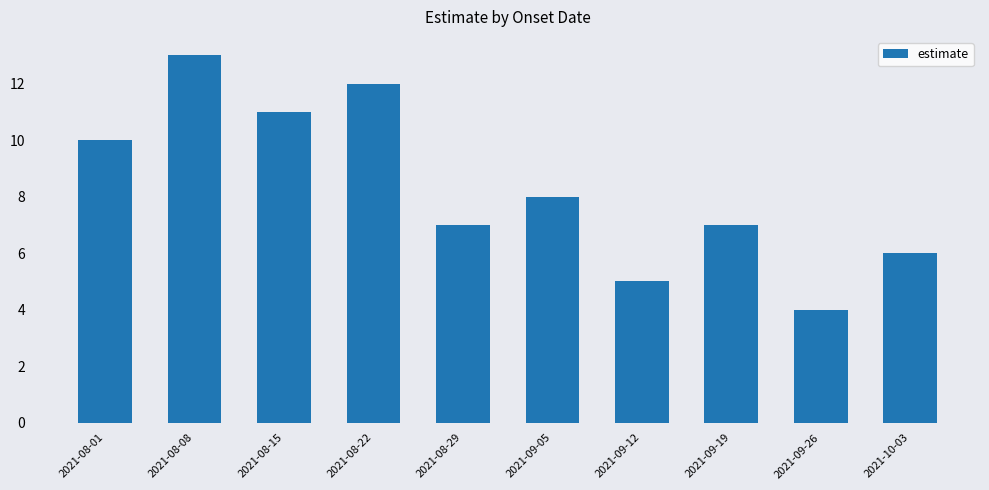

Between 2021-09-05 and 2021-08-01, which is larger?

2021-08-01